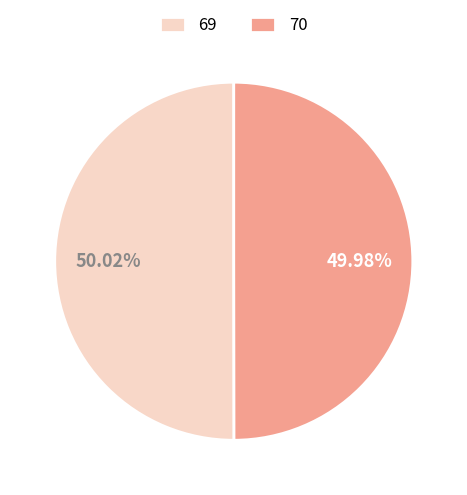

Do 70 and 69 together represent more than half of the pie?

Yes